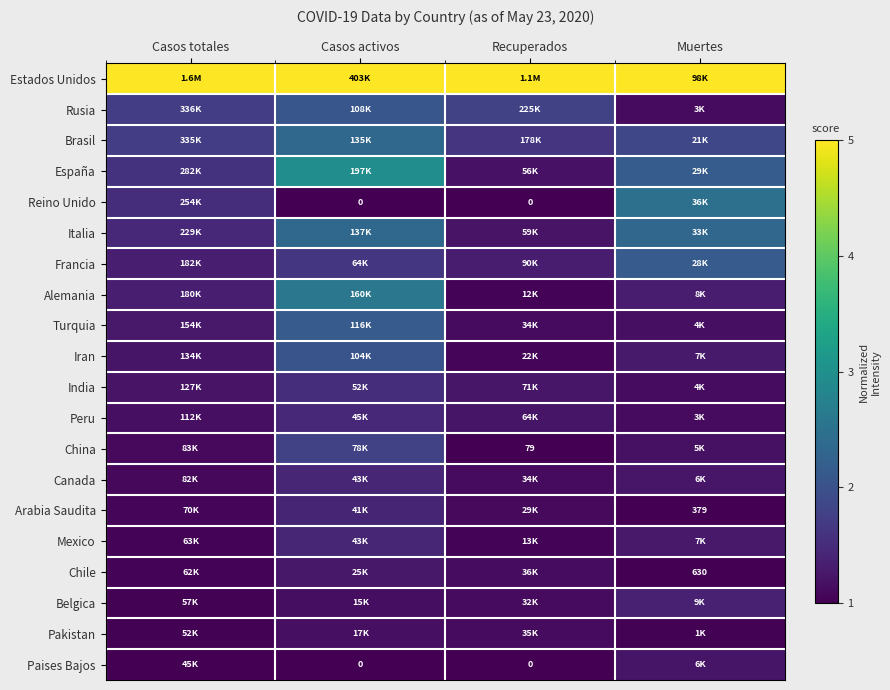

True or false: Chile has a value of 0.0 at Muertes.

False